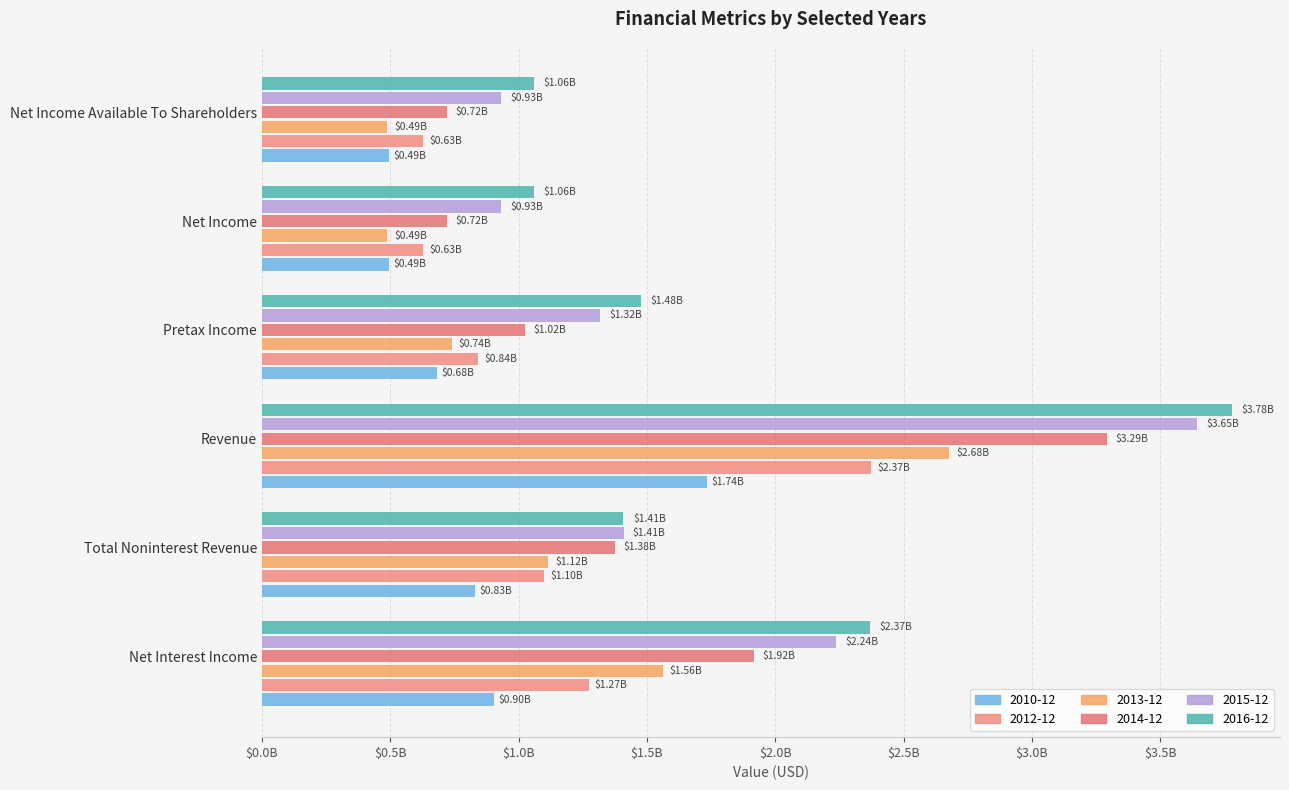

Which series has the largest range (max minus min)?

2016-12